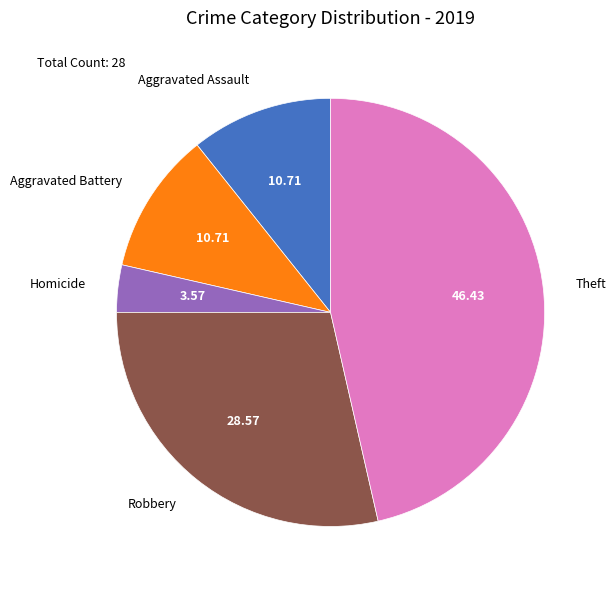

How many slices are in this pie chart?

5